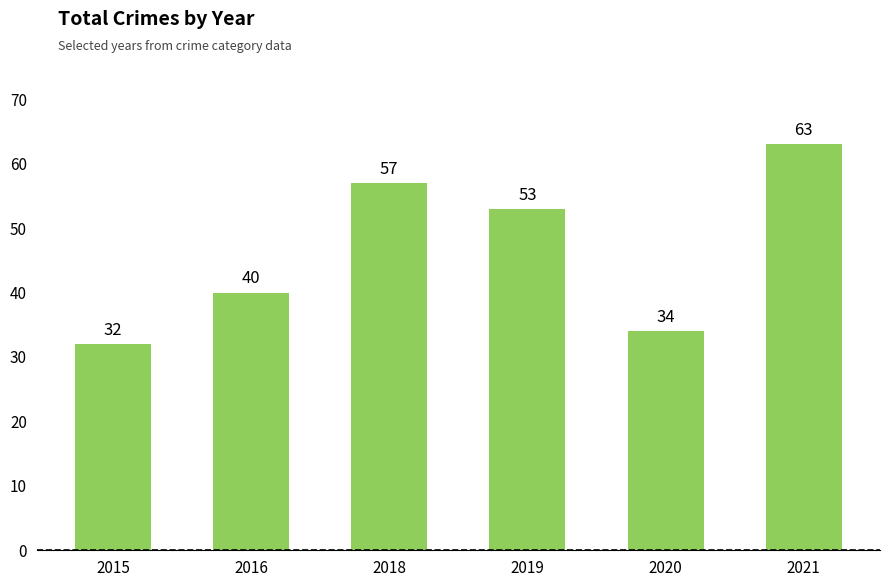

How many values are below 53?

3